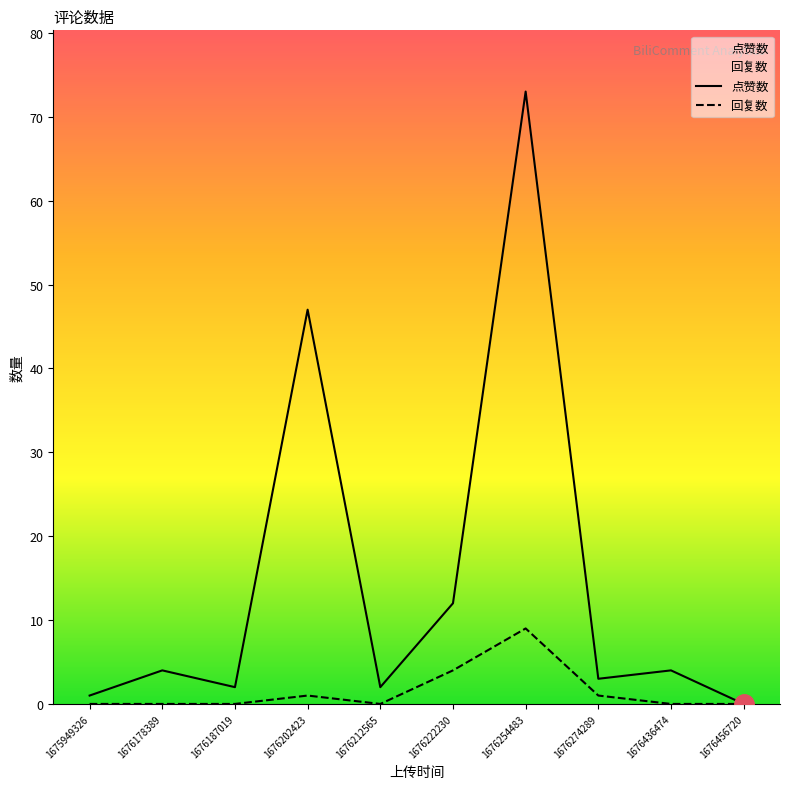

In 点赞数, how many points are lower than both neighbors (excluding endpoints)?

3